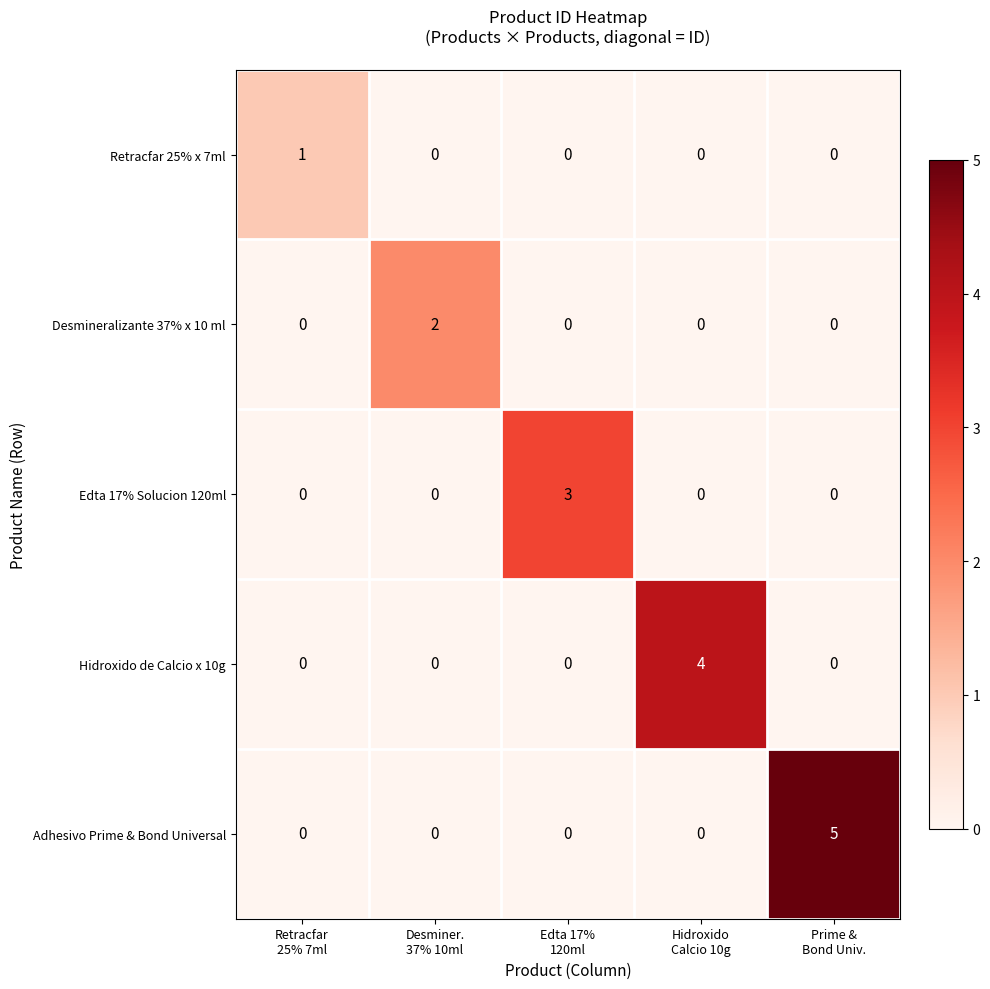

Reading right to left, transcribe all the data shown in this chart.

Retracfar 25% x 7ml: 0	0	0	0	1
Desmineralizante 37% x 10 ml: 0	0	0	2	0
Edta 17% Solucion 120ml: 0	0	3	0	0
Hidroxido de Calcio x 10g: 0	4	0	0	0
Adhesivo Prime & Bond Universal: 5	0	0	0	0